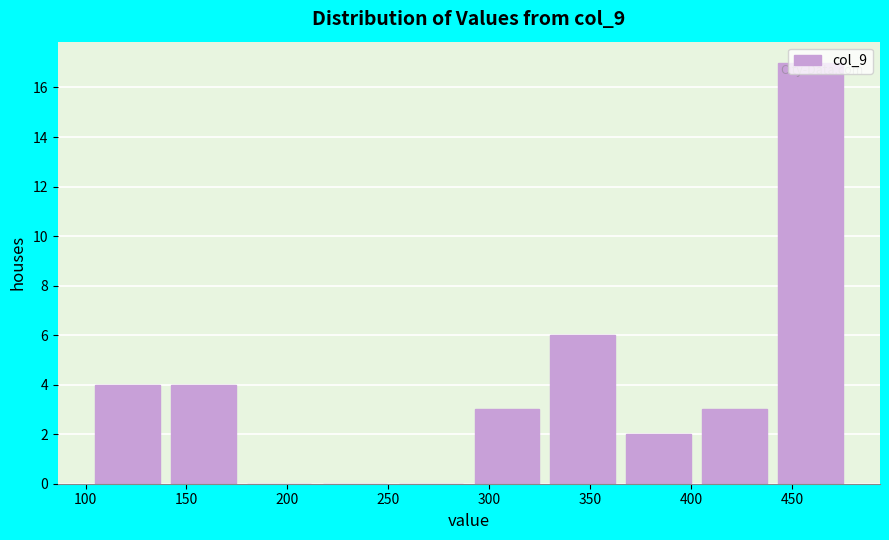

Reading left to right, transcribe this chart: for each bar, give the range it covers on the x-axis and its height. Neither the bar edges nor the heights are printed on the chart, so give them approximately, as read against the axes.

105 to 140: 4
140 to 180: 4
180 to 220: 0
220 to 255: 0
255 to 295: 0
295 to 330: 3
330 to 370: 6
370 to 405: 2
405 to 445: 3
445 to 480: 17